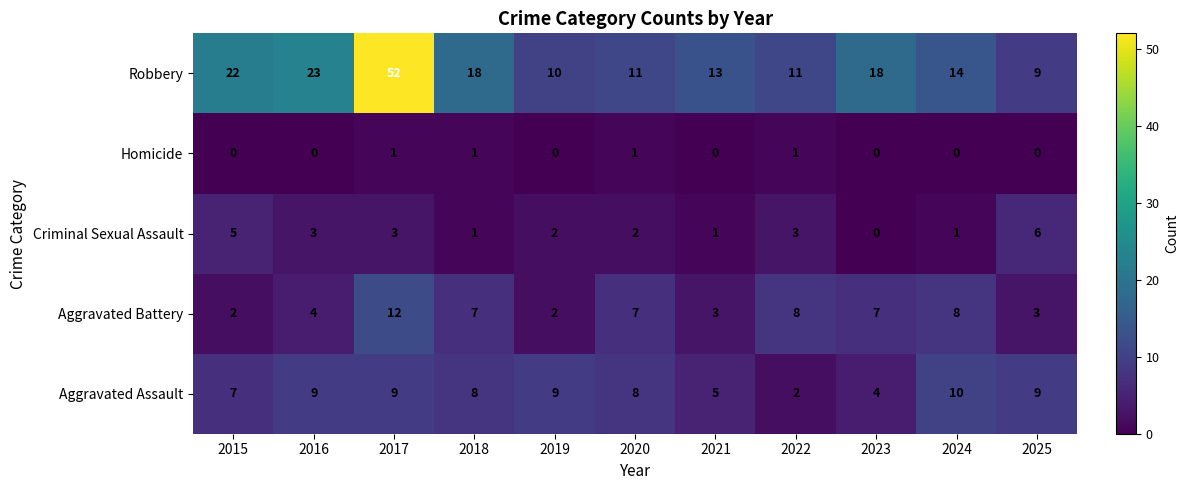

What is the greatest value displayed?

52